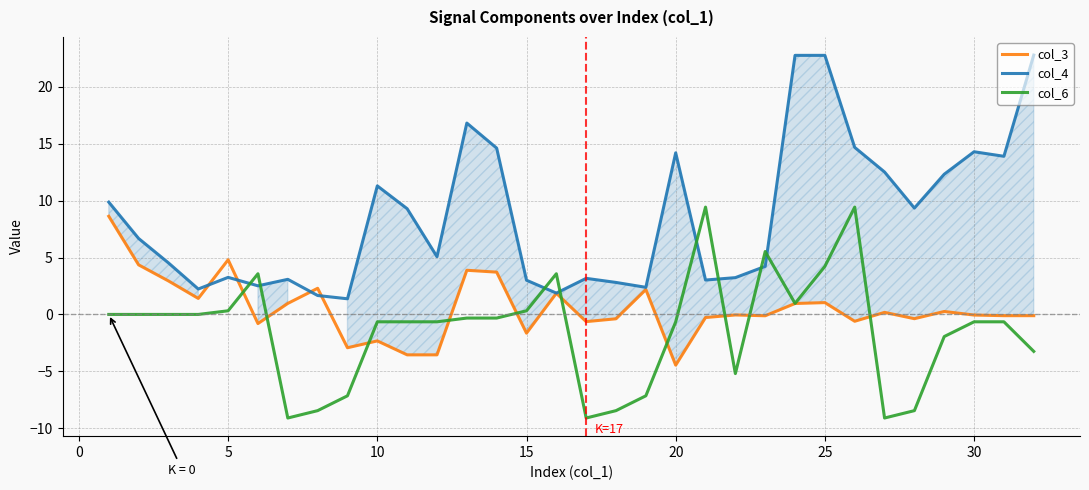

Which series has the widest spread of values?

col_4